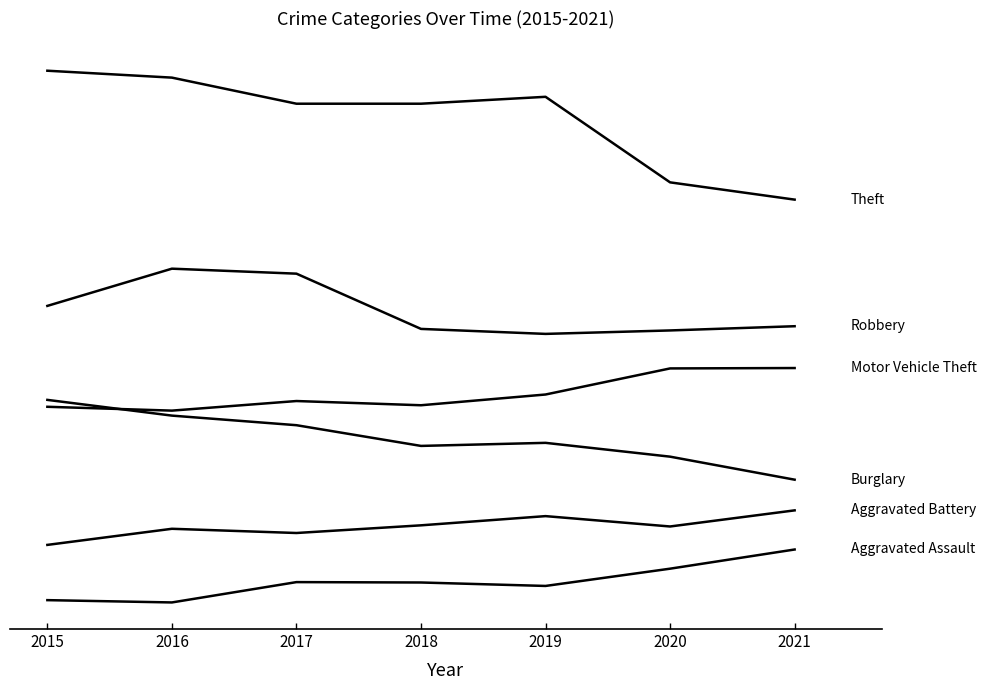

Does the chart display data point markers on the line(s)?

No